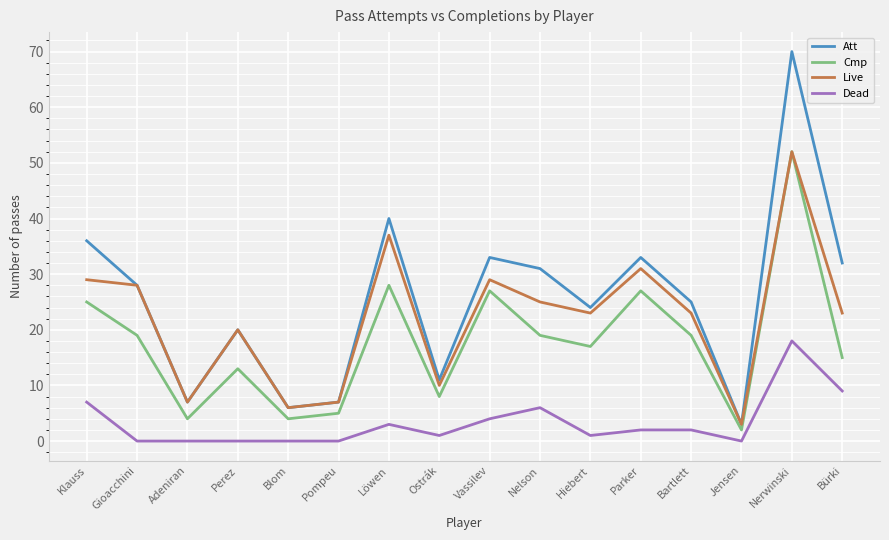

How many interior local peaks does the Cmp series have?

5